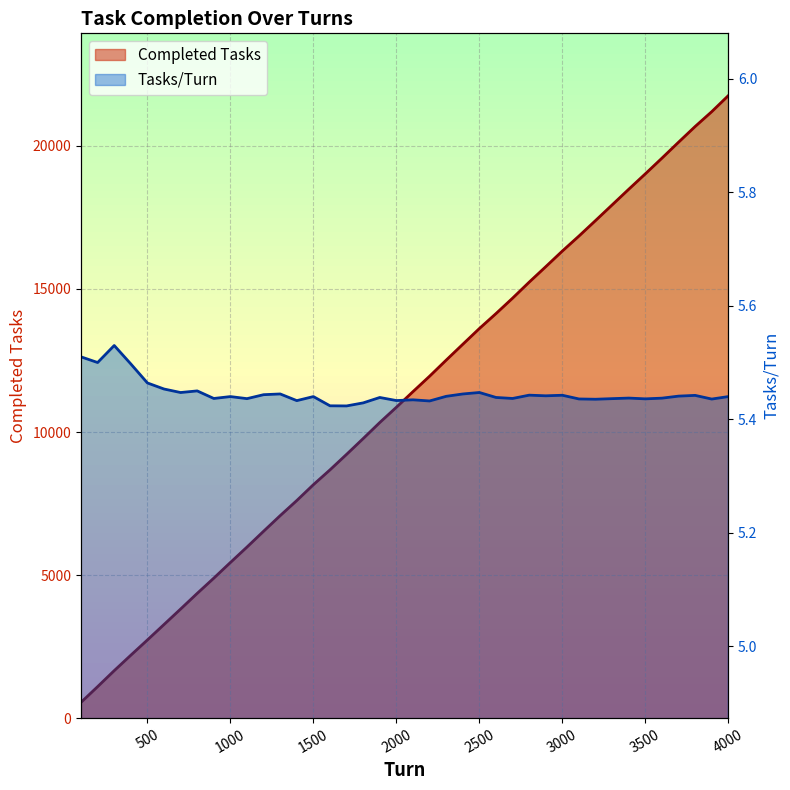

At how many categories does at least one series exceed 4596?

32